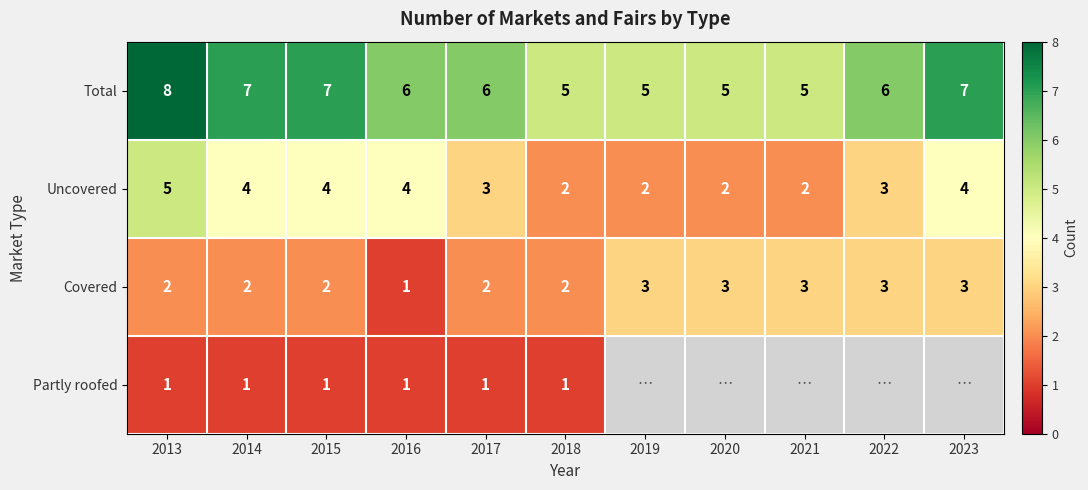

What is the spread (max minus min) of values at 2014?

6